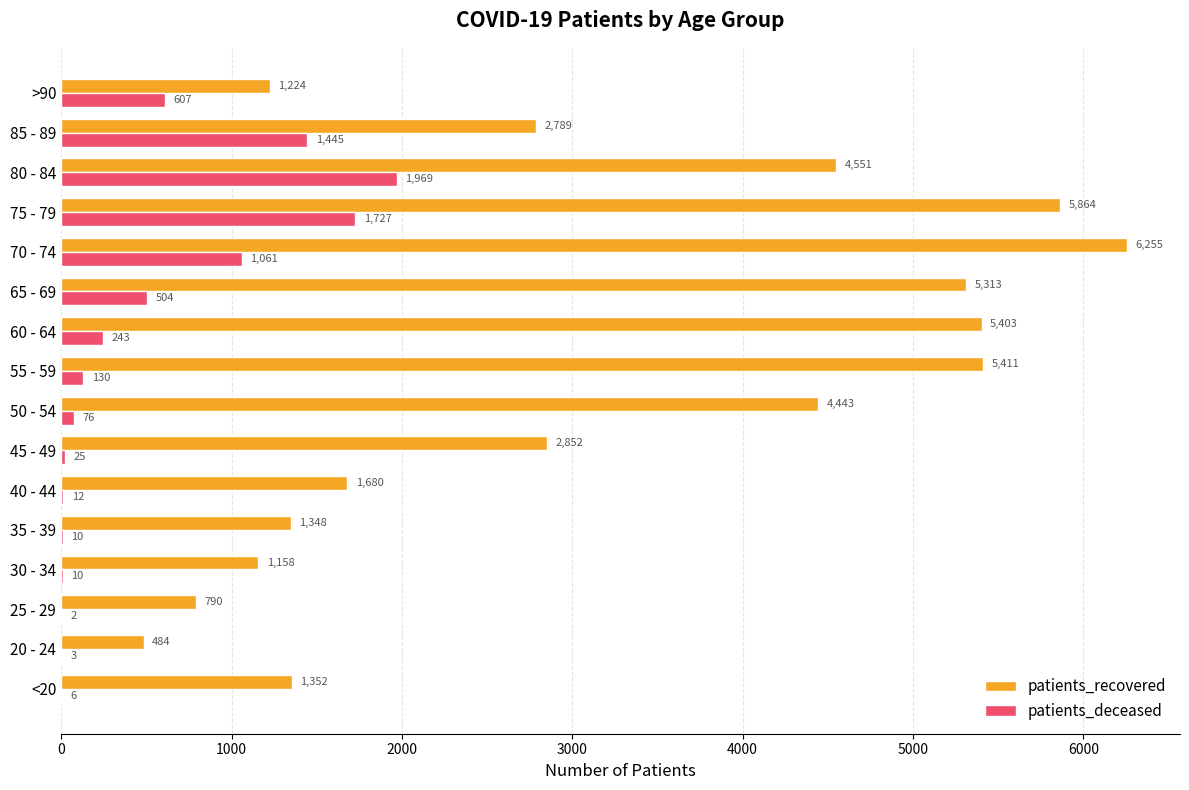

The value of patients_deceased at 40 - 44 is 12. True or false?

True